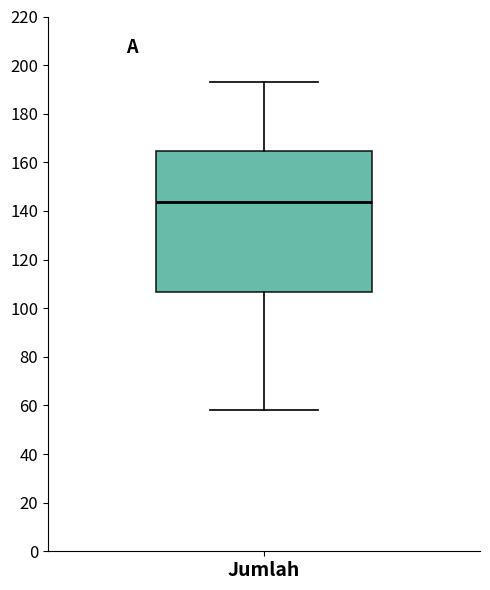

Read this box plot against the y-axis: the position of the median line, the range covered by the box, and the ends of both whiskers. The values are not printed on the chart, so give them approximately, as read against the axis.

median 144, box 106 to 164, whiskers 58 to 194